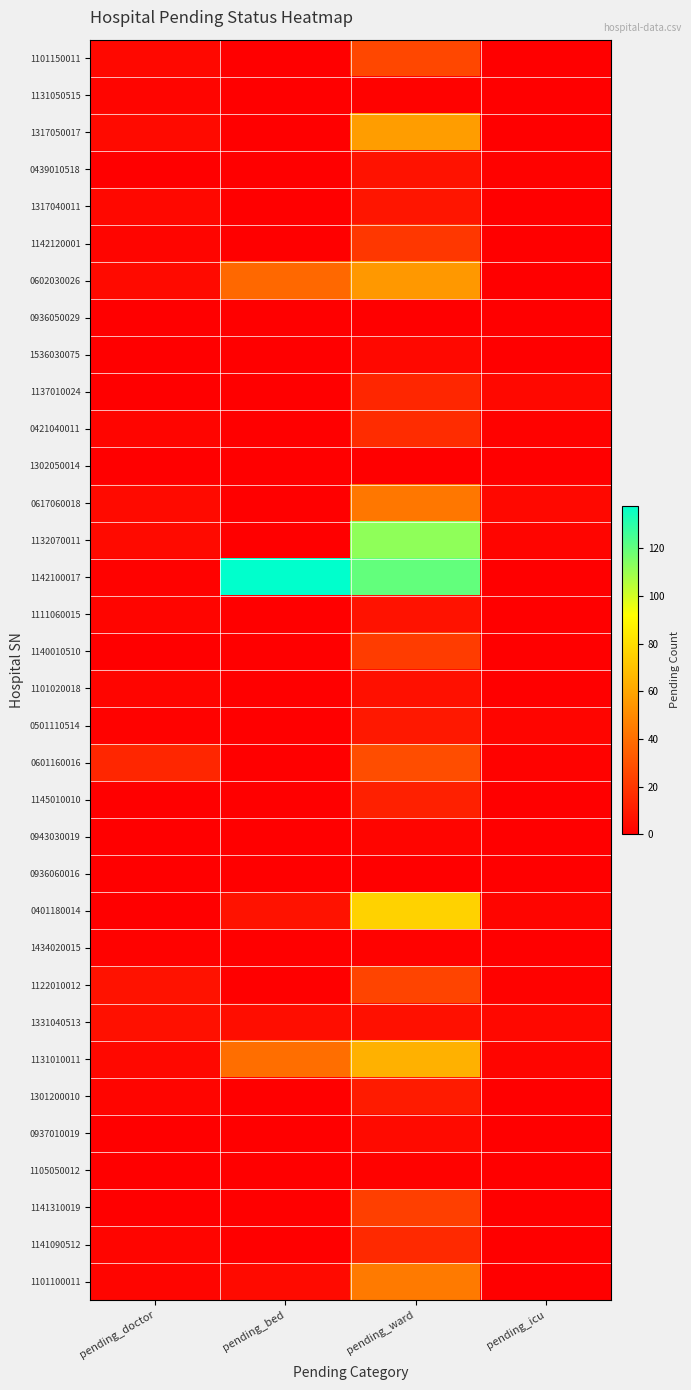

Which series changed the most between pending_doctor and pending_ward?

1142100017